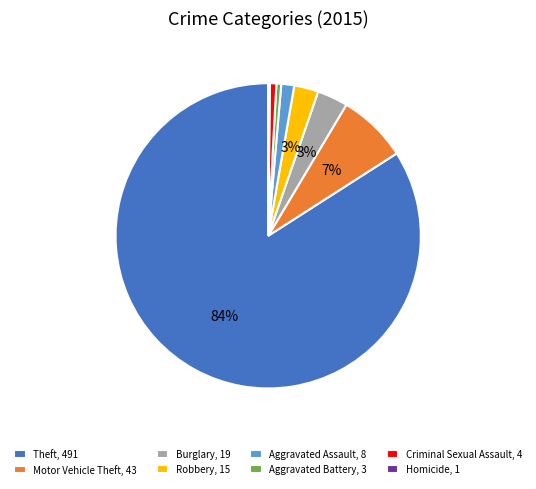

What is the majority slice?

Theft